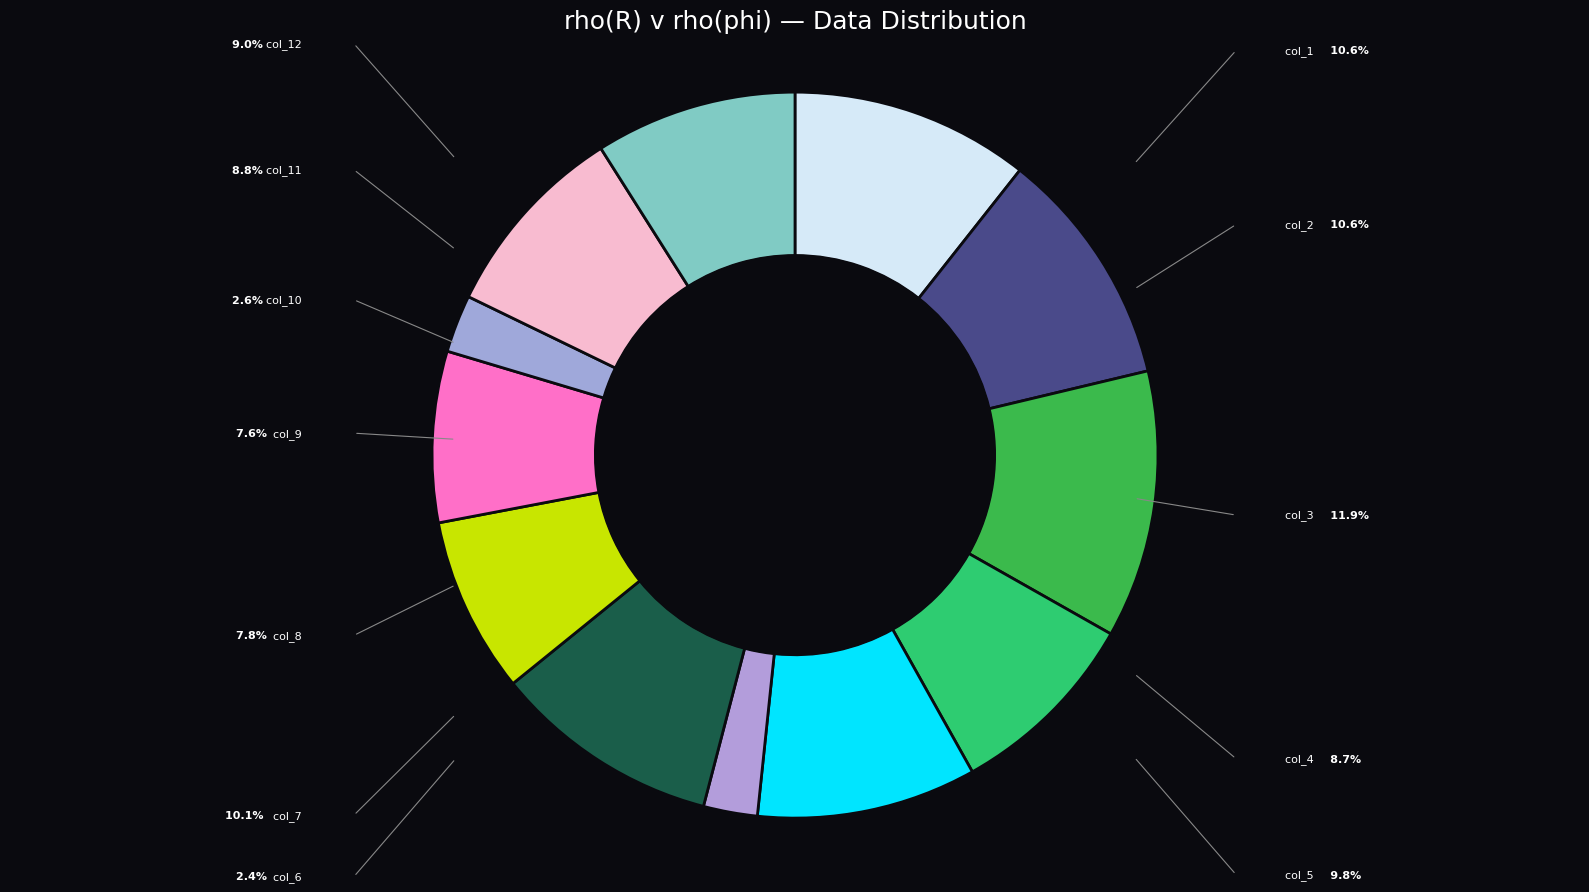

What is the largest slice in the pie chart?

col_3